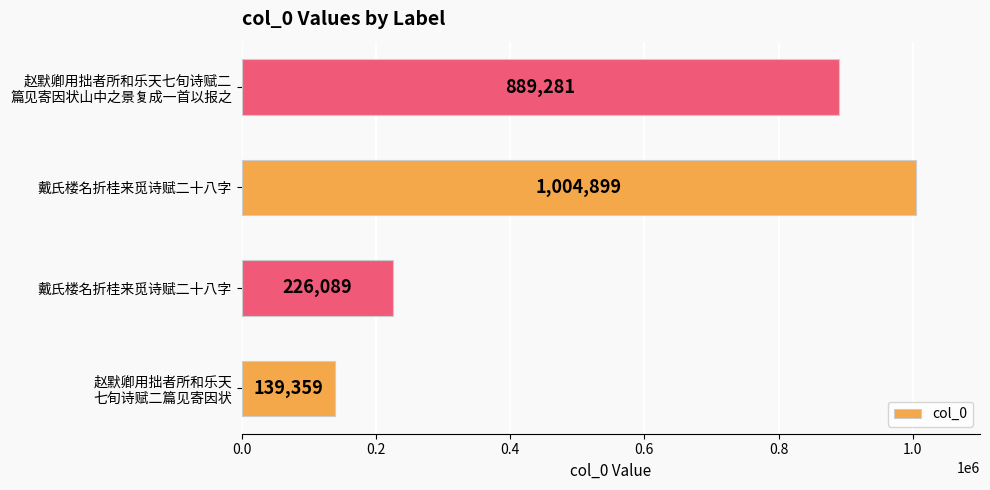

Count the number of categories in the chart.

4